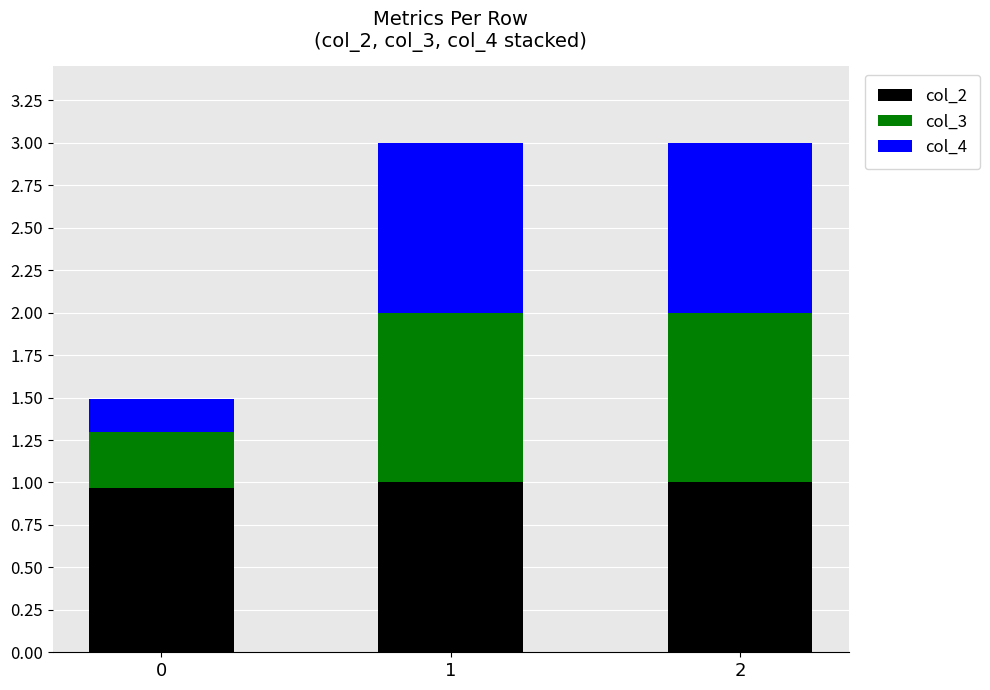

What is the sum of all col_2 values?

3.0